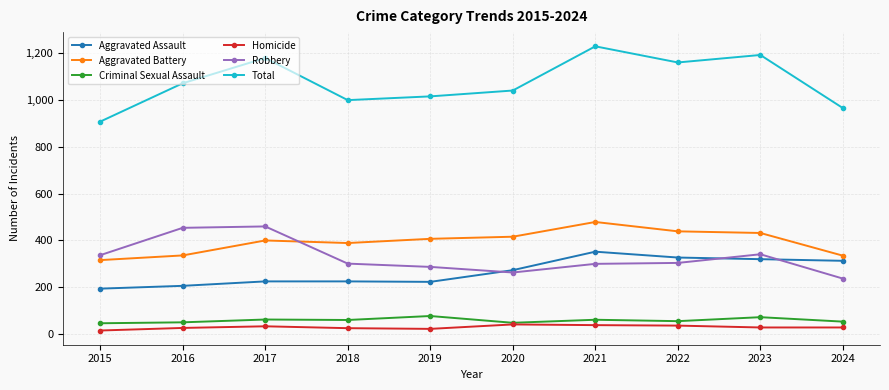

True or false: Criminal Sexual Assault and Total intersect in this chart.

False